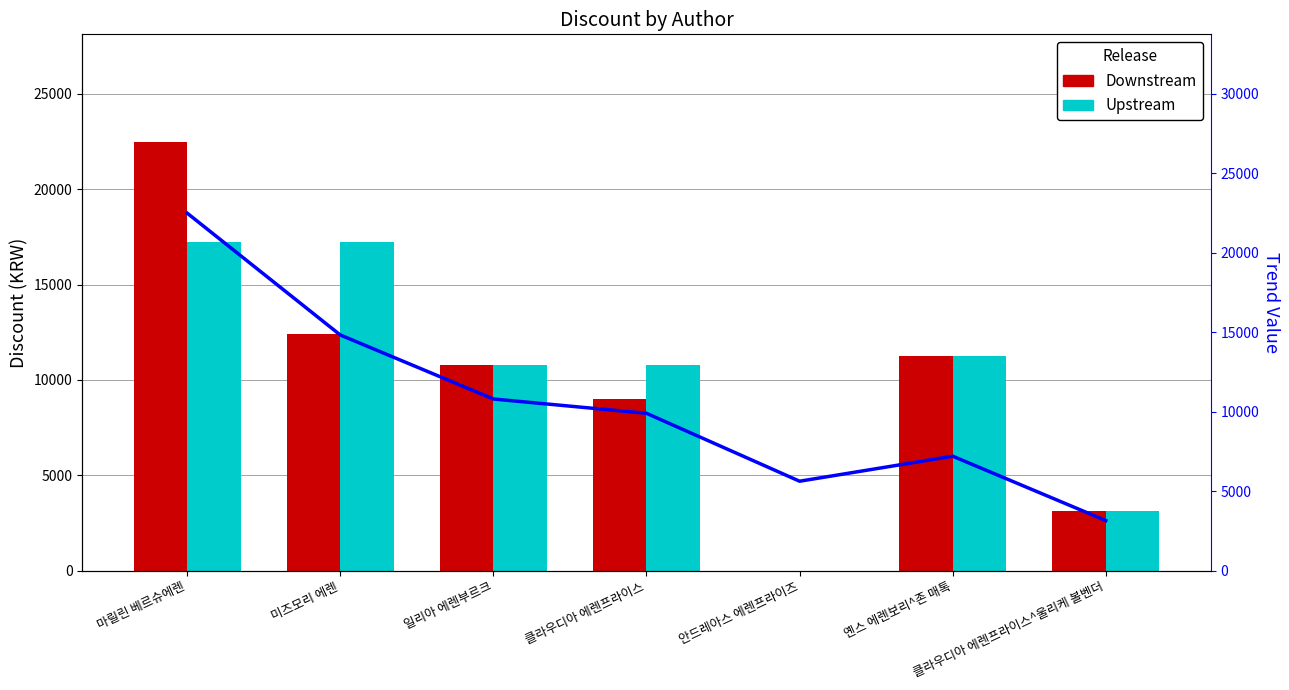

Reading left to right, what are all the values shown in this chart?

Downstream: 마릴린 베르슈에렌=22500	미즈모리 에렌=12420	일리아 에렌부르크=10800	클라우디아 에렌프라이스=9000	안드레아스 에렌프라이즈=0	옌스 에렌보리^존 매톡=11250	클라우디아 에렌프라이스^울리케 볼벤더=3150
Upstream: 마릴린 베르슈에렌=17240	미즈모리 에렌=17240	일리아 에렌부르크=10800	클라우디아 에렌프라이스=10800	안드레아스 에렌프라이즈=0	옌스 에렌보리^존 매톡=11250	클라우디아 에렌프라이스^울리케 볼벤더=3150
Trend: 마릴린 베르슈에렌=22500	미즈모리 에렌=14830	일리아 에렌부르크=10800	클라우디아 에렌프라이스=9900	안드레아스 에렌프라이즈=5625	옌스 에렌보리^존 매톡=7200	클라우디아 에렌프라이스^울리케 볼벤더=3150